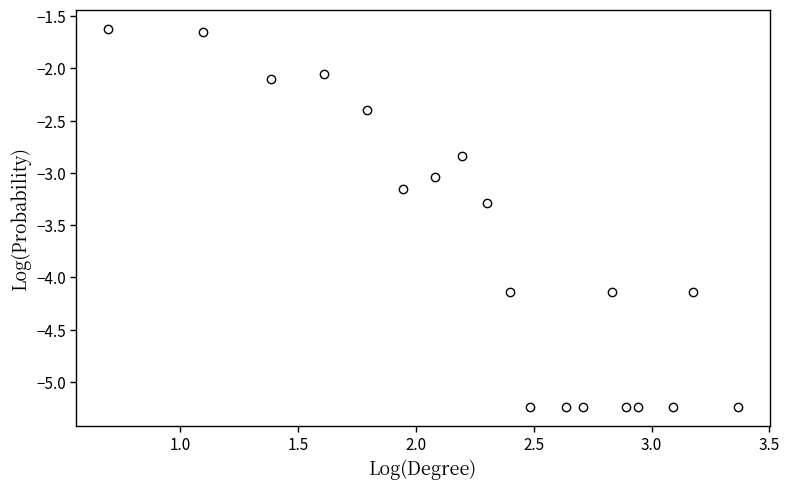

What is the range of X values (max minus min)?

2.7